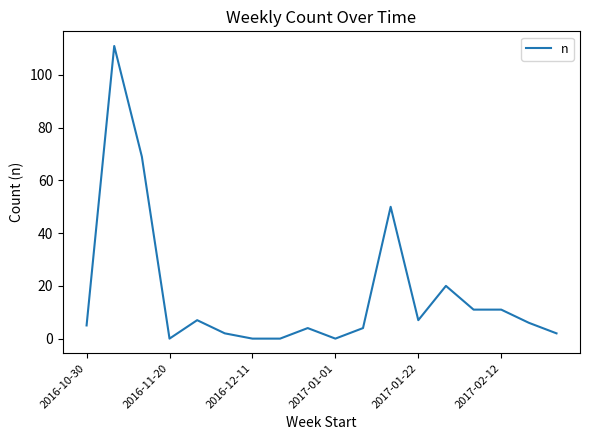

What is the sum of all values?

309